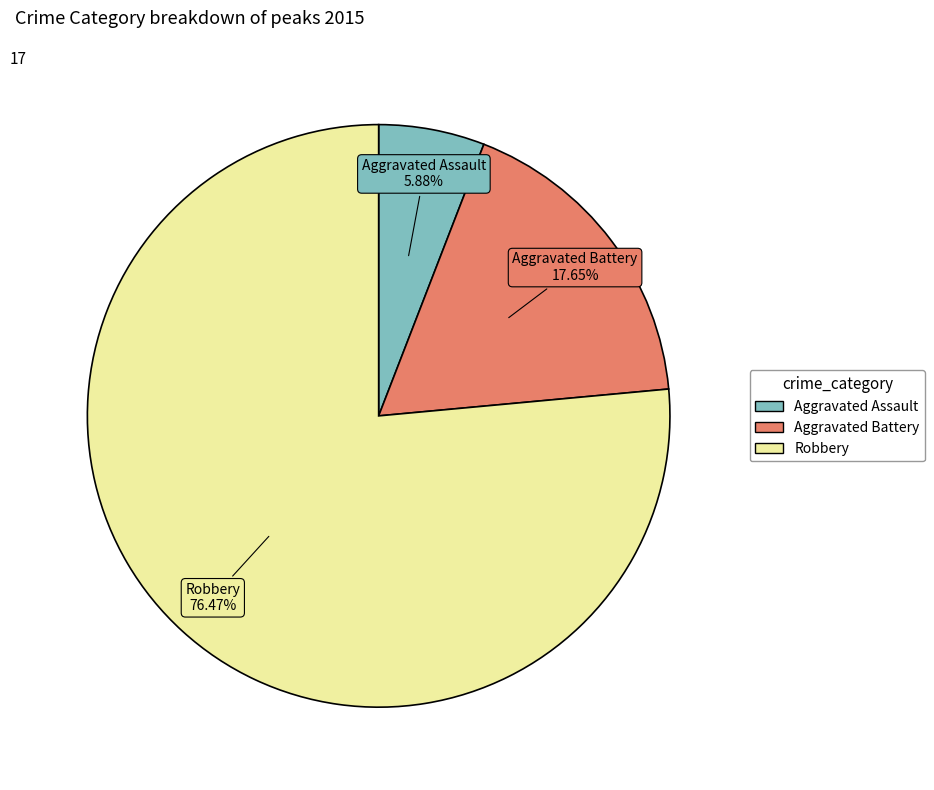

Do Robbery and Aggravated Battery together represent more than half of the pie?

Yes